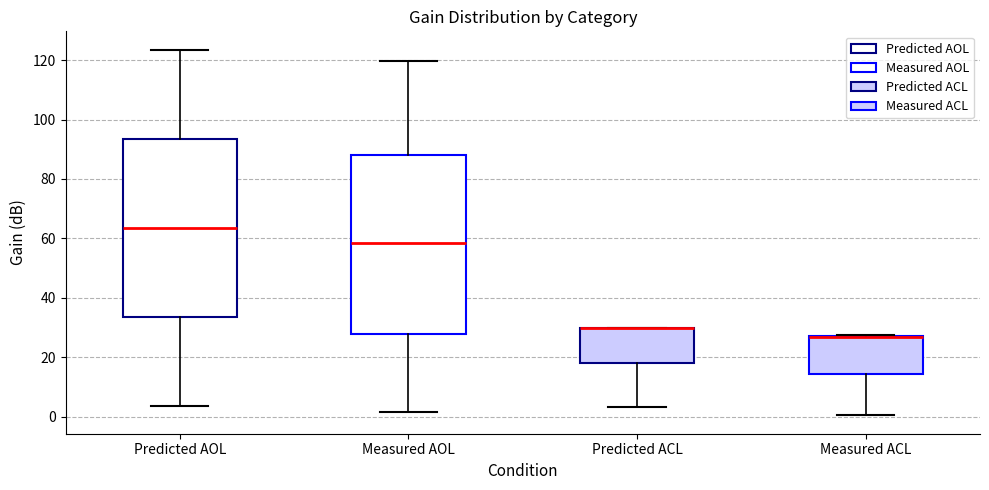

Where does the lower whisker of the box for Measured ACL end on the y-axis? The values are not printed on the chart, so give them approximately, as read against the axis.

0